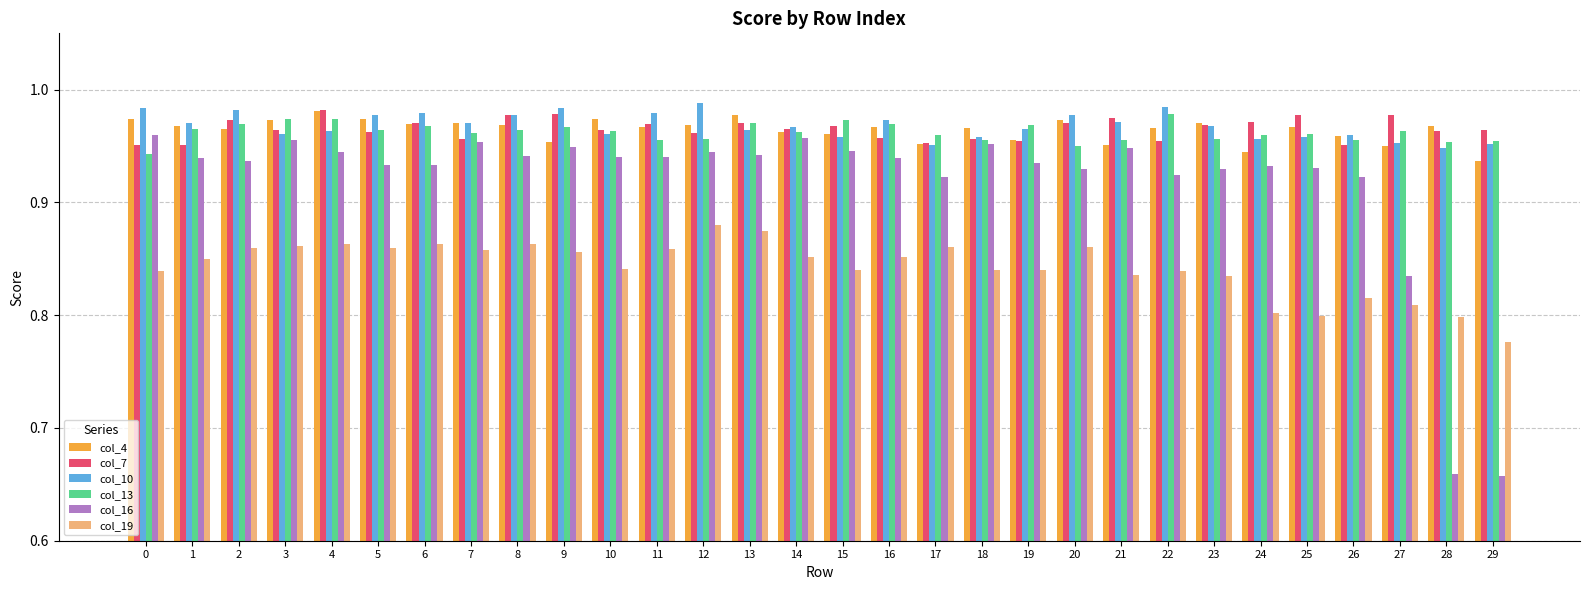

What is the total value across all series at 2?

5.7